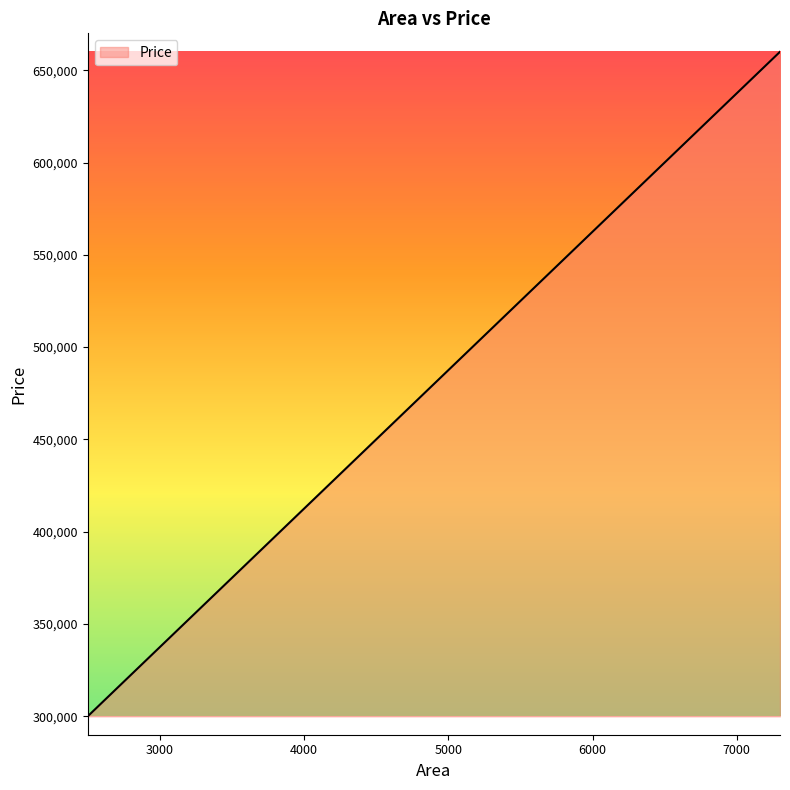

How many values are below 480000?

12